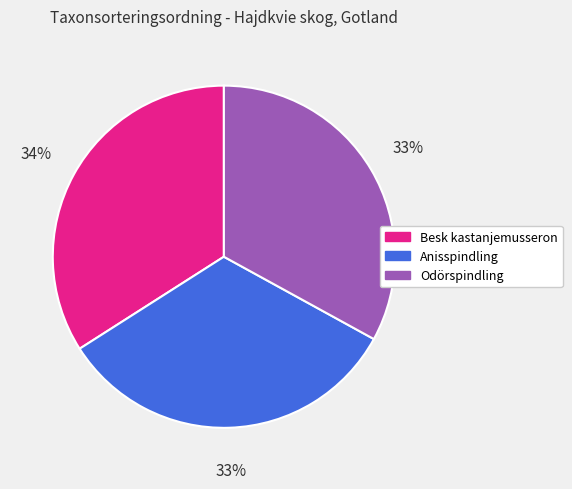

The Odörspindling slice represents 27% of the pie. True or false?

False